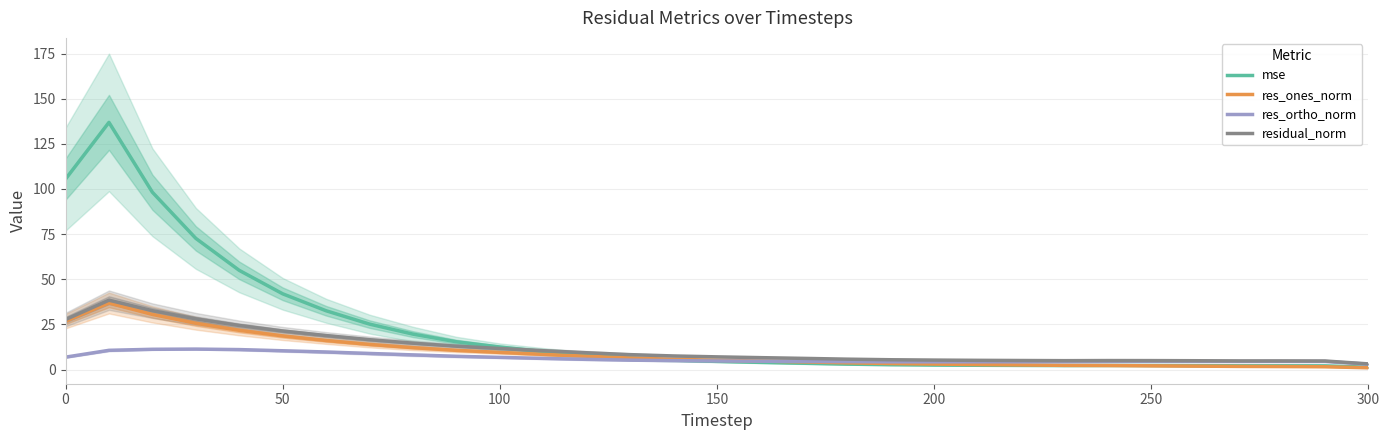

True or false: res_ortho_norm has more than 2 interior local peaks.

True